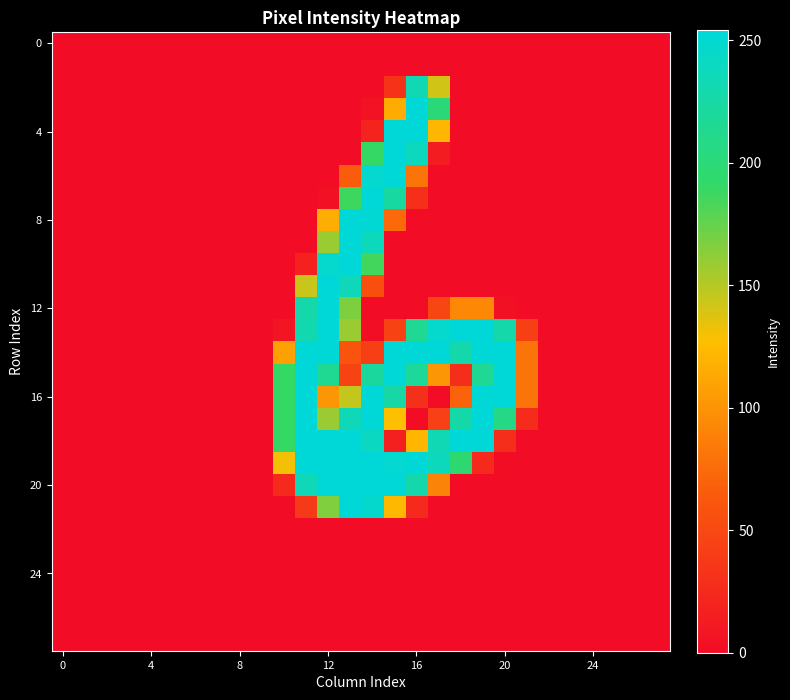

How many categories are shown in the chart?

28